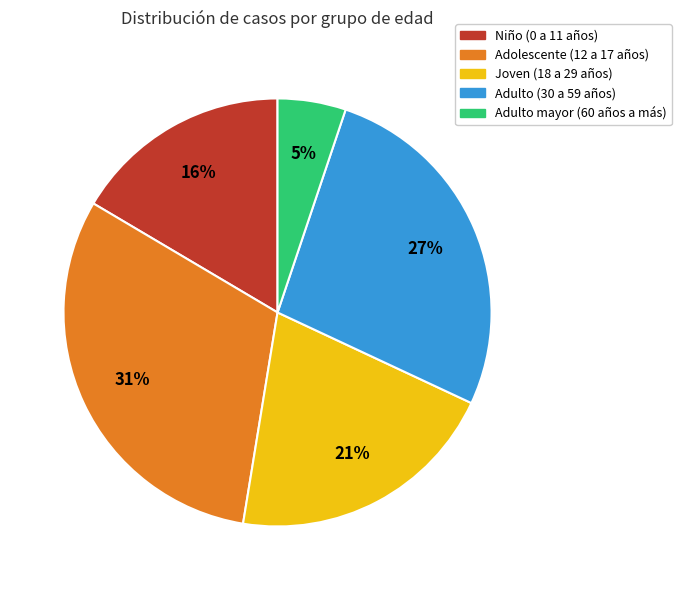

Does Niño (0 a 11 años) represent more than half of the total?

No